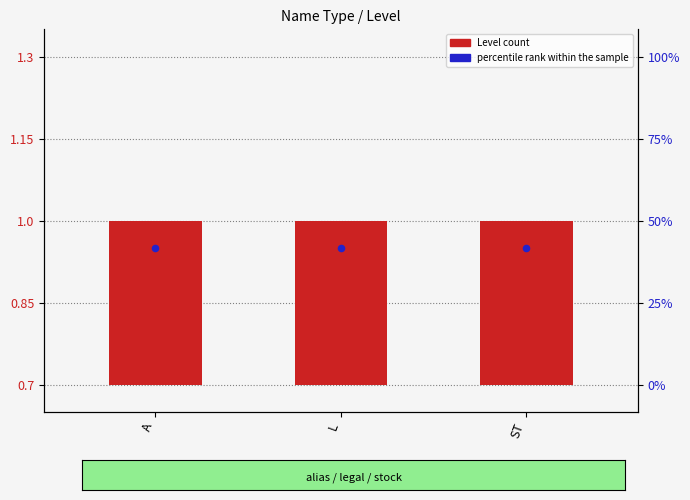

Which series has the widest spread of Y values?

Level count